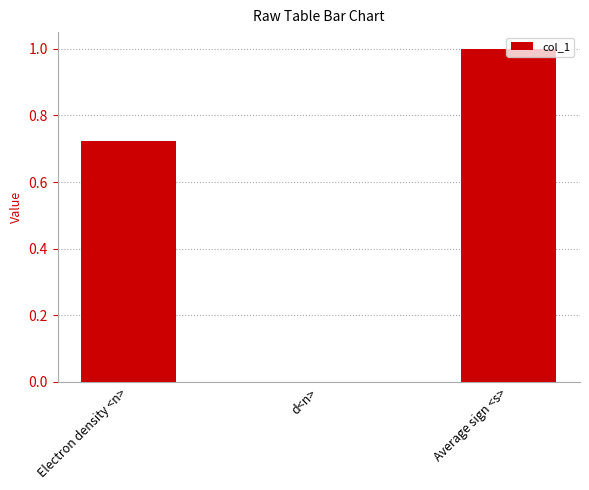

What is the sum of all values?

1.7